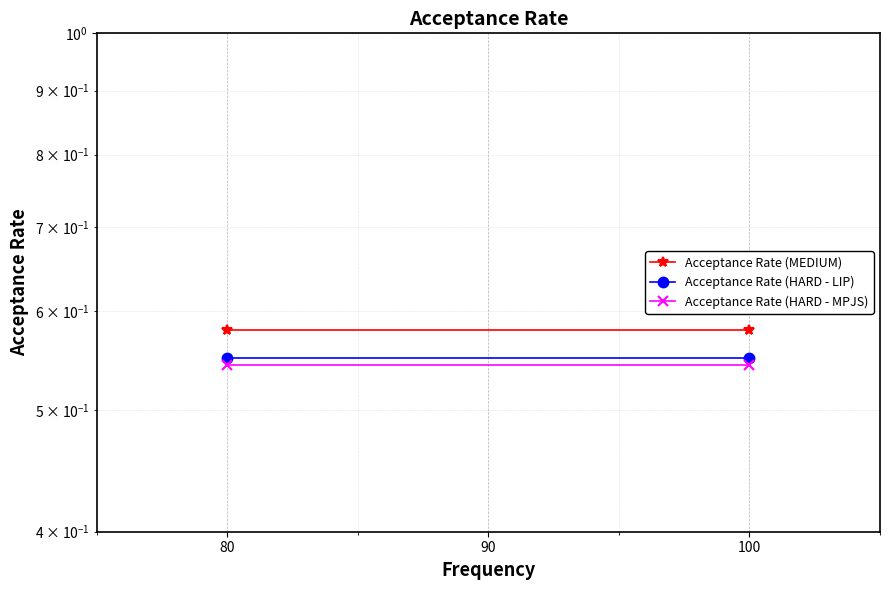

Reading right to left, extract all data points from this chart.

Acceptance Rate (MEDIUM): 0.6	0.6
Acceptance Rate (HARD - LIP): 0.6	0.6
Acceptance Rate (HARD - MPJS): 0.5	0.5